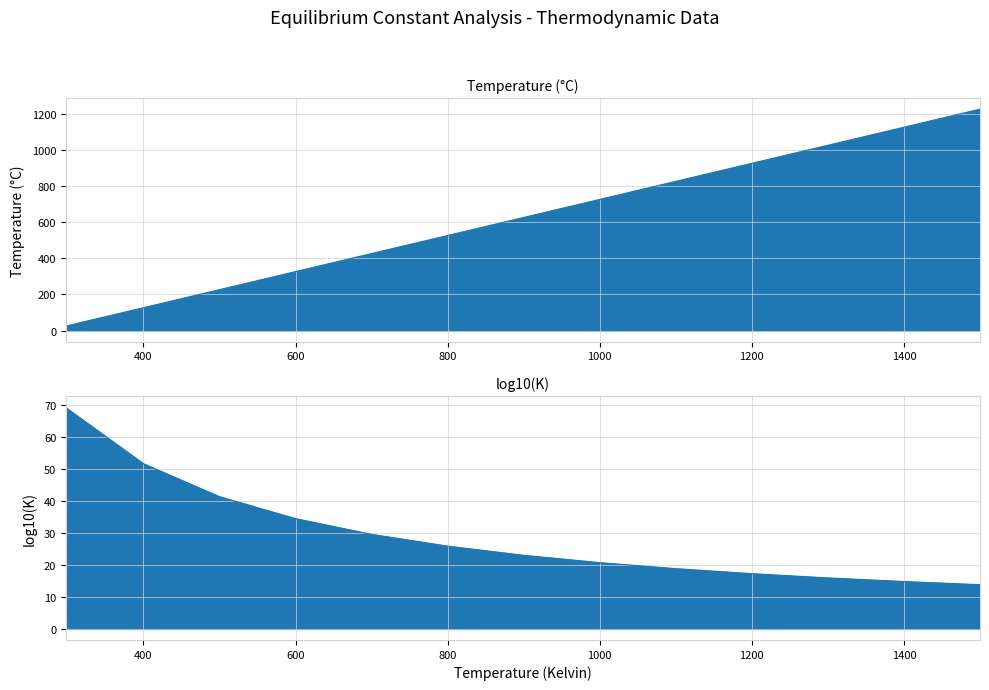

Reading right to left, transcribe all the data shown in this chart.

Temperature (°C): 1226.8	1126.8	1026.8	926.9	826.9	726.9	626.9	526.9	426.9	326.9	226.8	126.8	26.9	25.0
log10(K): 13.8	14.8	15.9	17.2	18.8	20.7	23.0	25.8	29.5	34.4	41.3	51.5	68.7	69.1